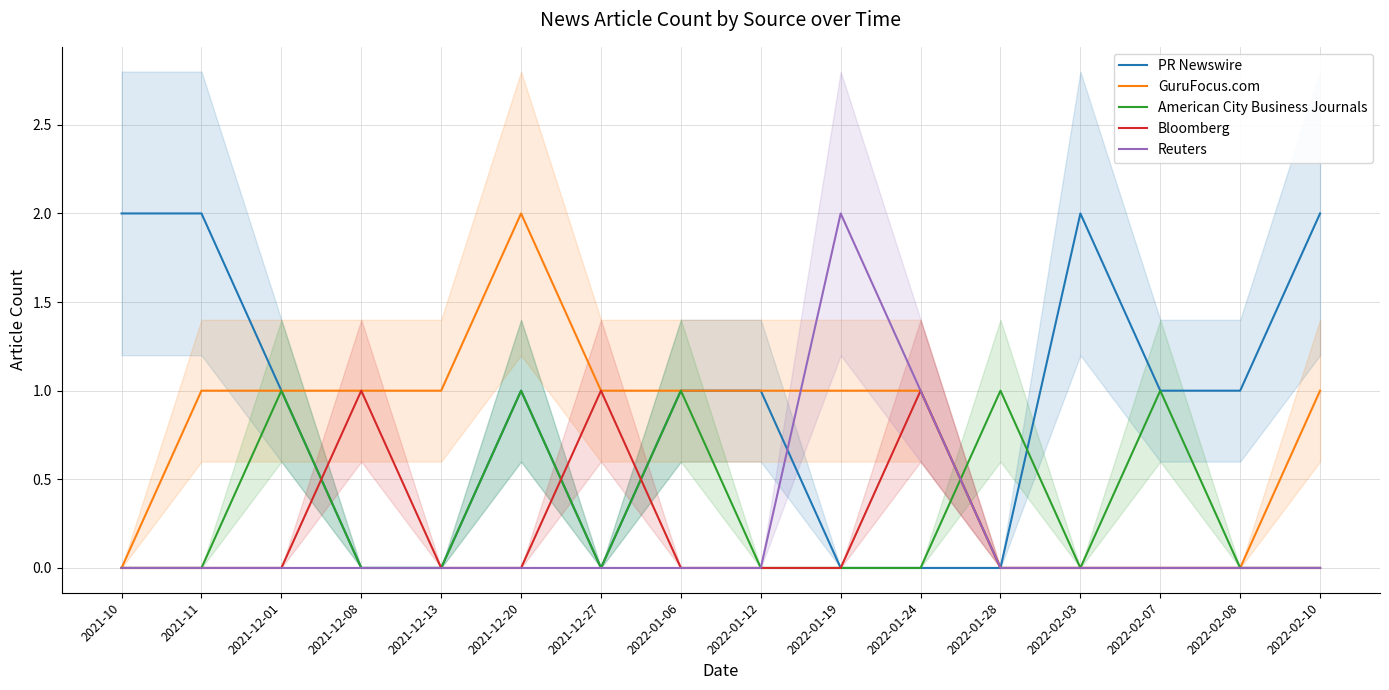

What is the label of the 7th point from the right?

2022-01-19